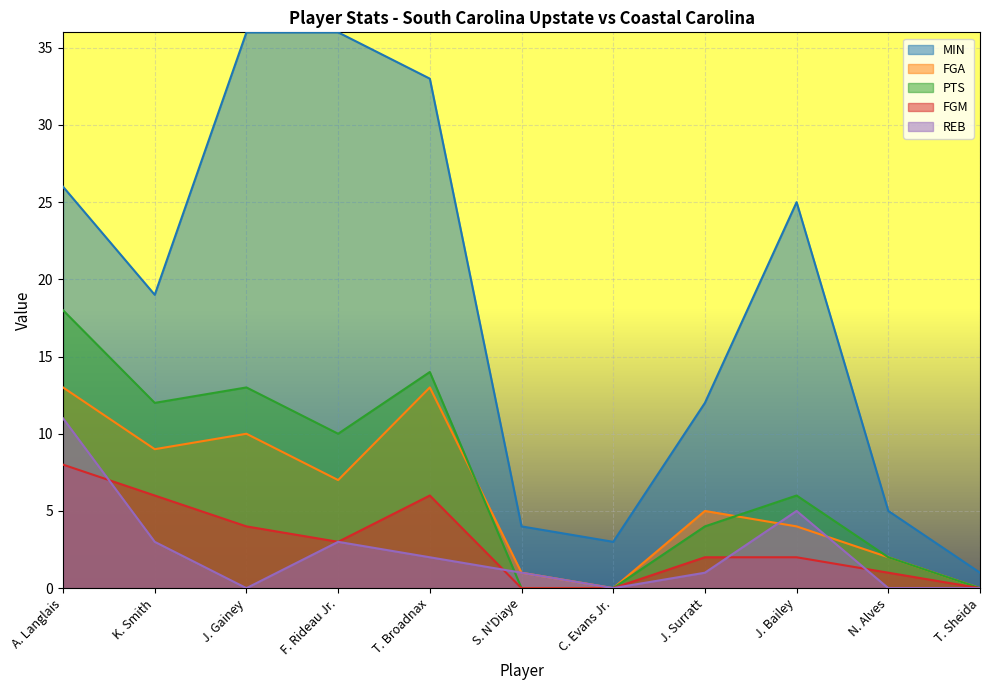

What is the label of the 3rd point from the left?

J. Gainey